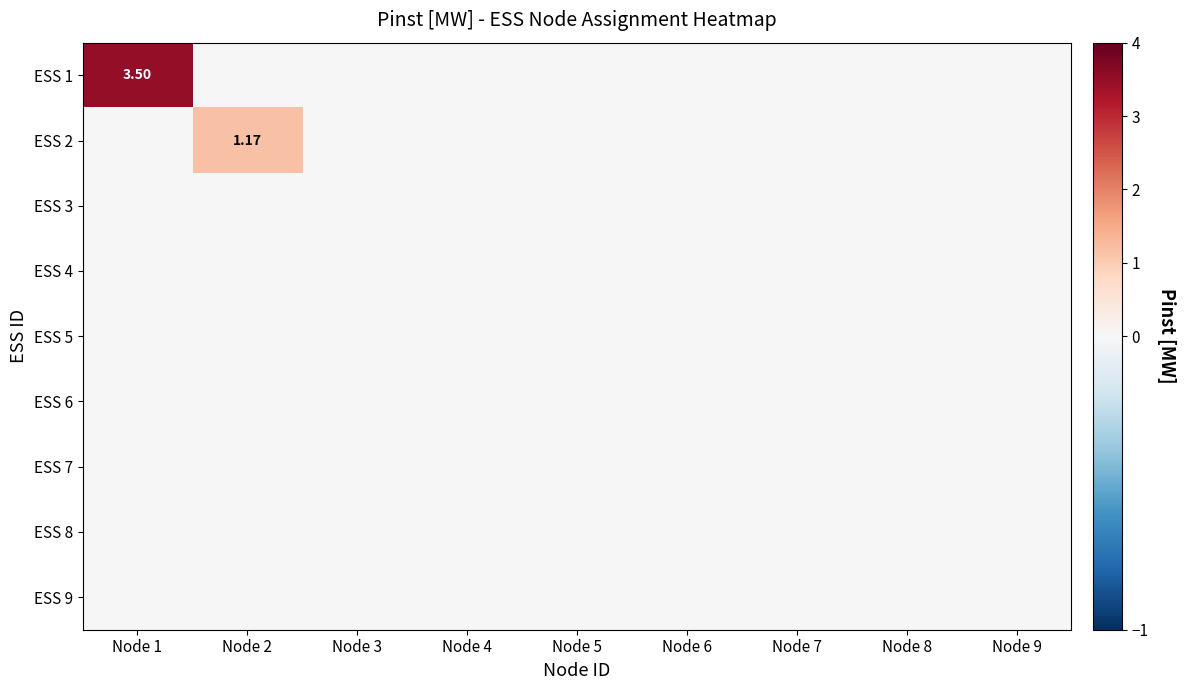

Between Node 1 and Node 7, which series saw the biggest shift?

ESS 1